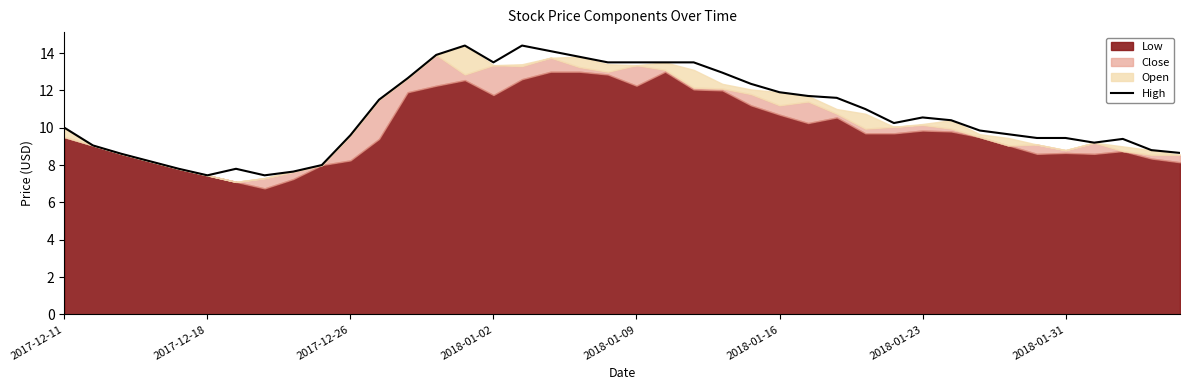

What is the minimum value for High?

7.5